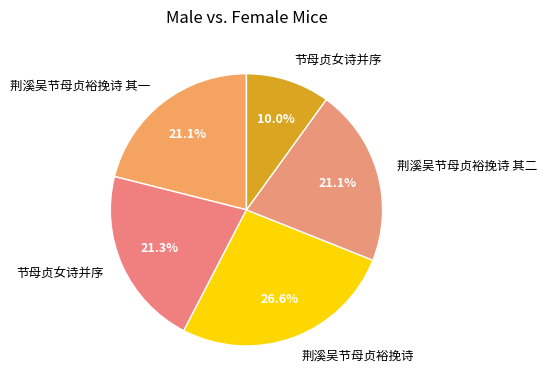

Count the number of slices in the pie.

5